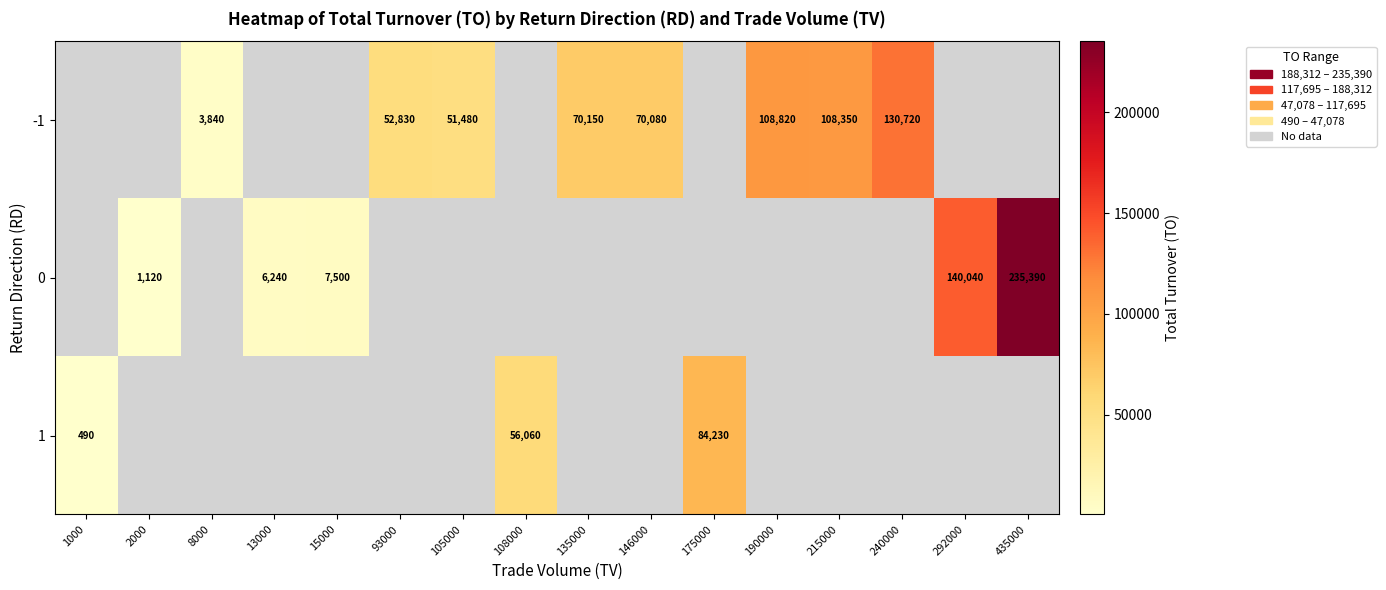

Is the value of 0 at 2000 greater than the value of -1 at 190000?

No